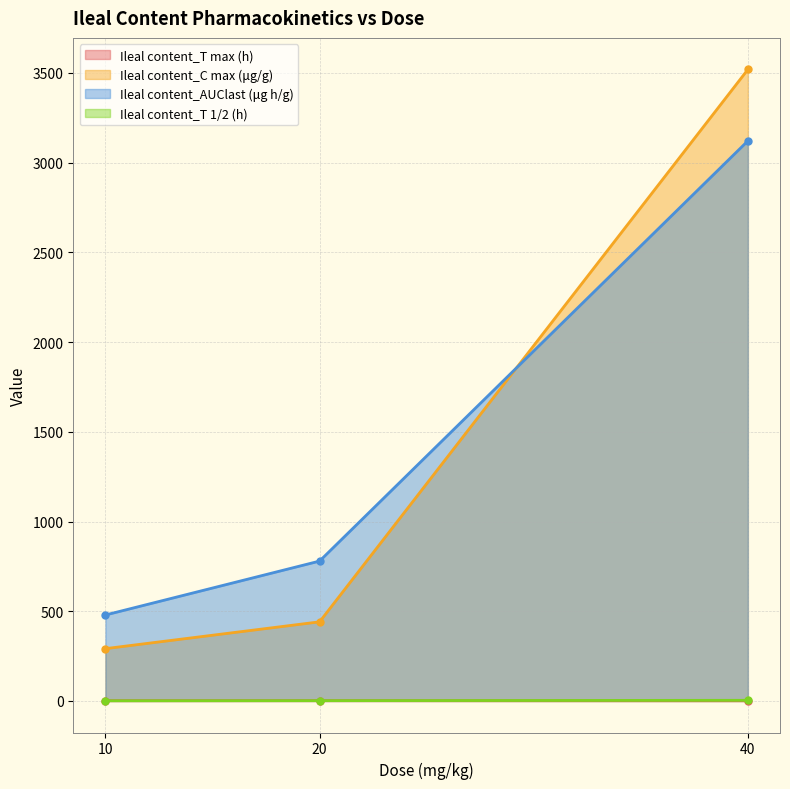

True or false: Ileal content_T max (h) has a value of 1.4 at 10.

True